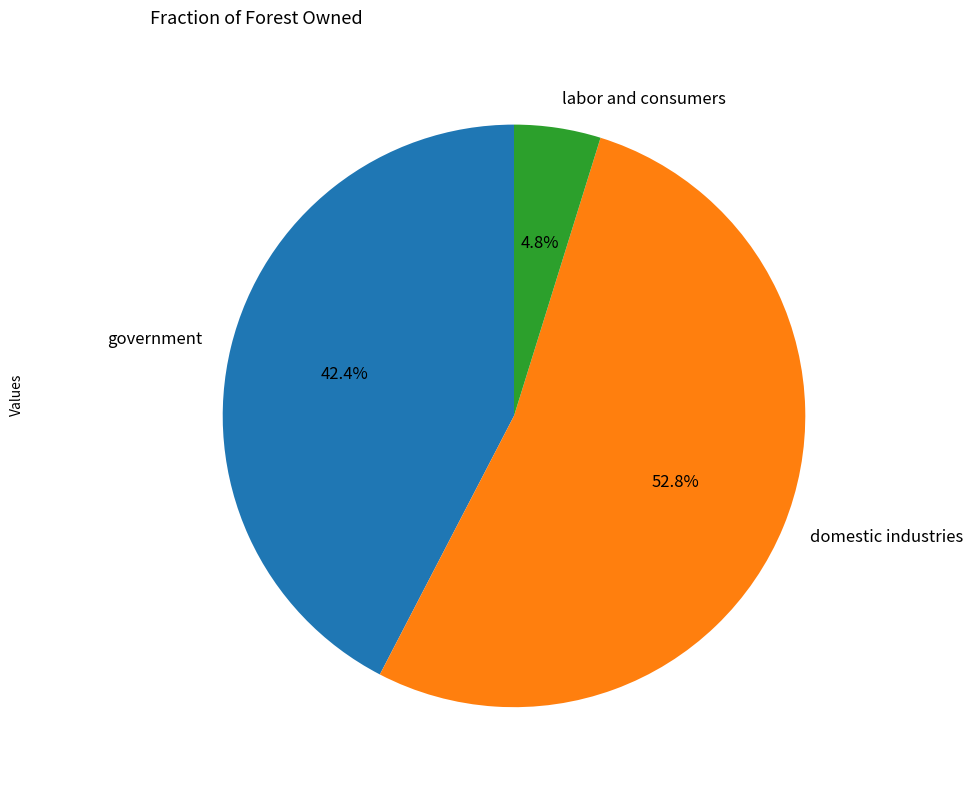

True or false: government accounts for 42% of the total.

True